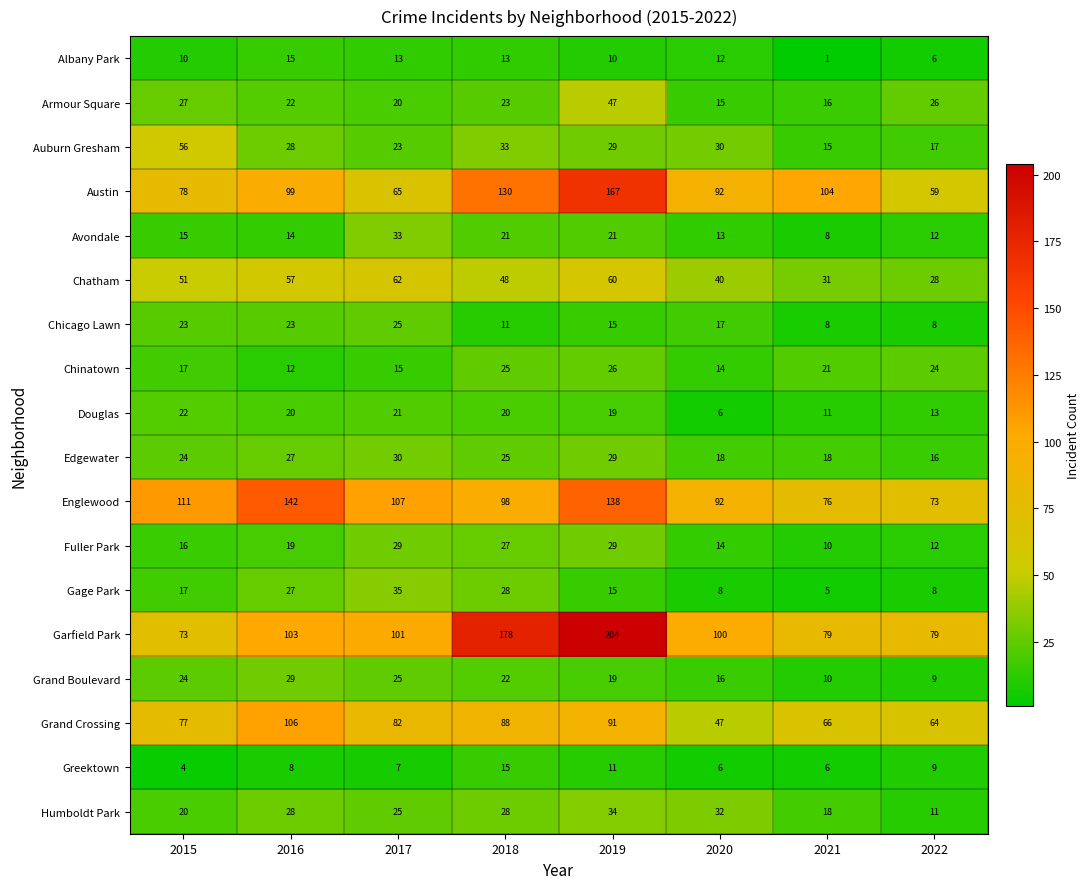

List the labels in order of Auburn Gresham value, largest first.

2015, 2018, 2020, 2019, 2016, 2017, 2022, 2021